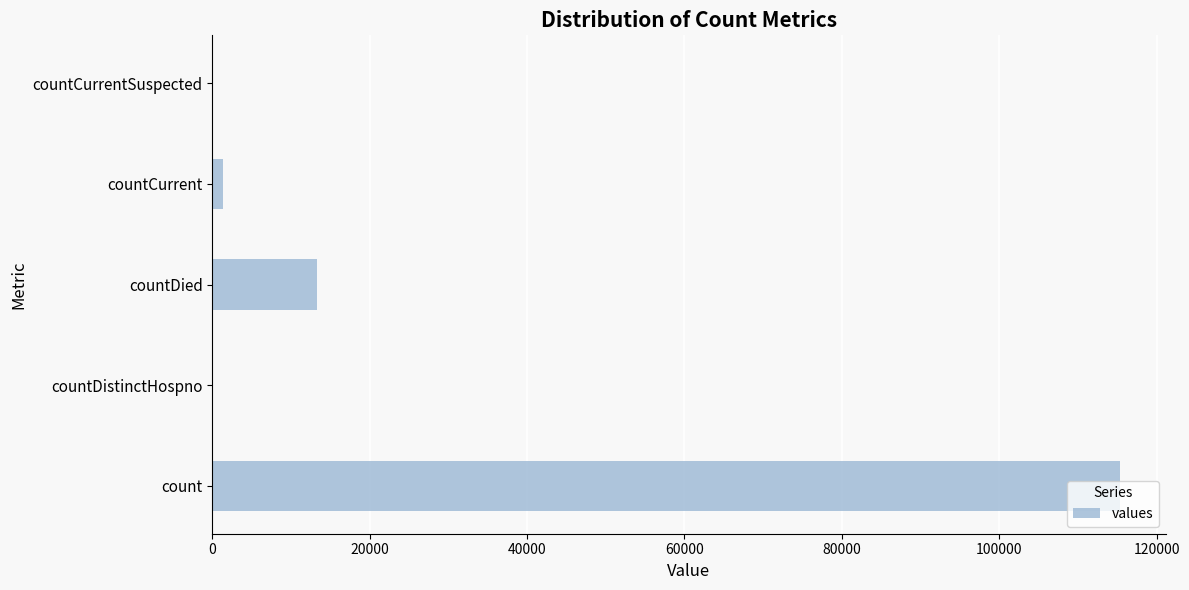

What is the maximum value shown in the chart?

115379